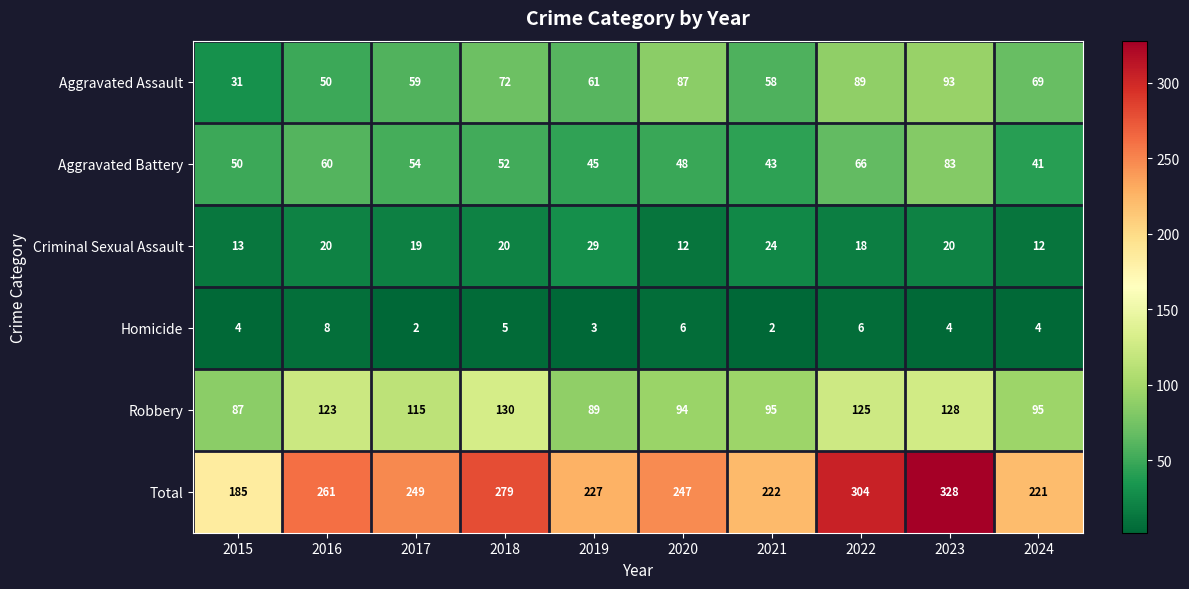

Read the Total value at 2015, to the nearest 5.

185